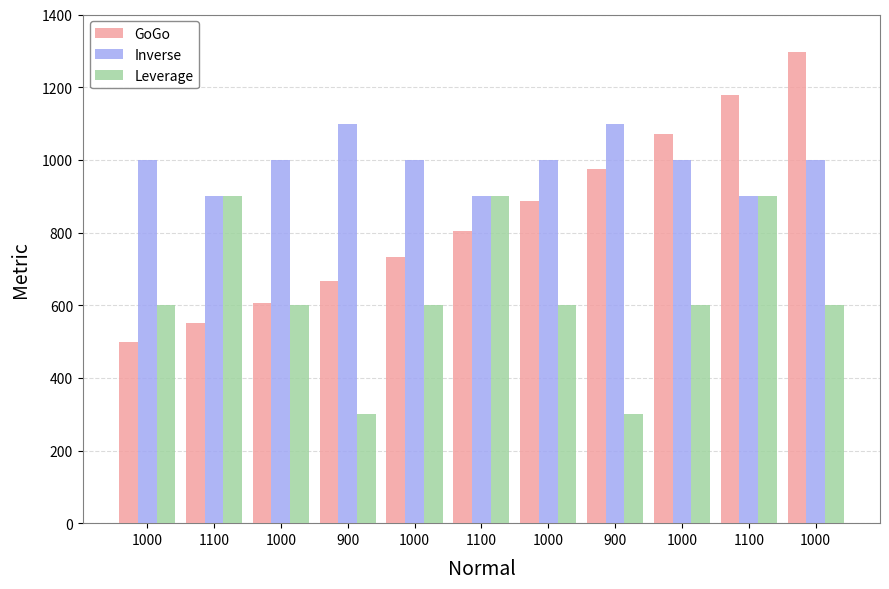

True or false: Leverage has a value of 900.0 at 1100.

True